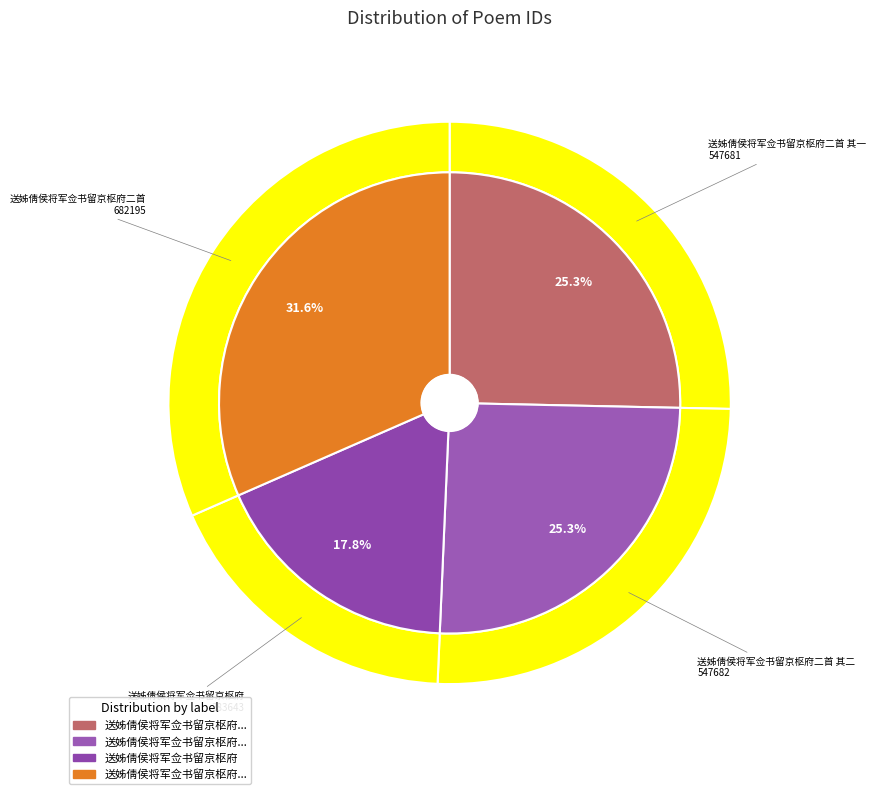

Does 送姊倩侯将军佥书留京枢府 represent more than half of the total?

No